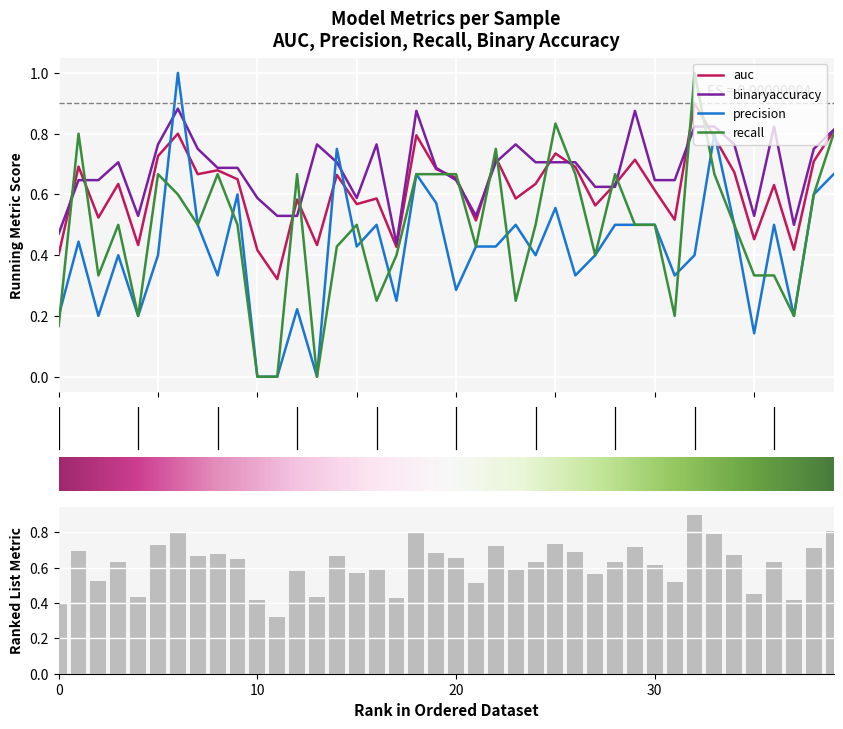

What is the greatest value displayed?

1.0